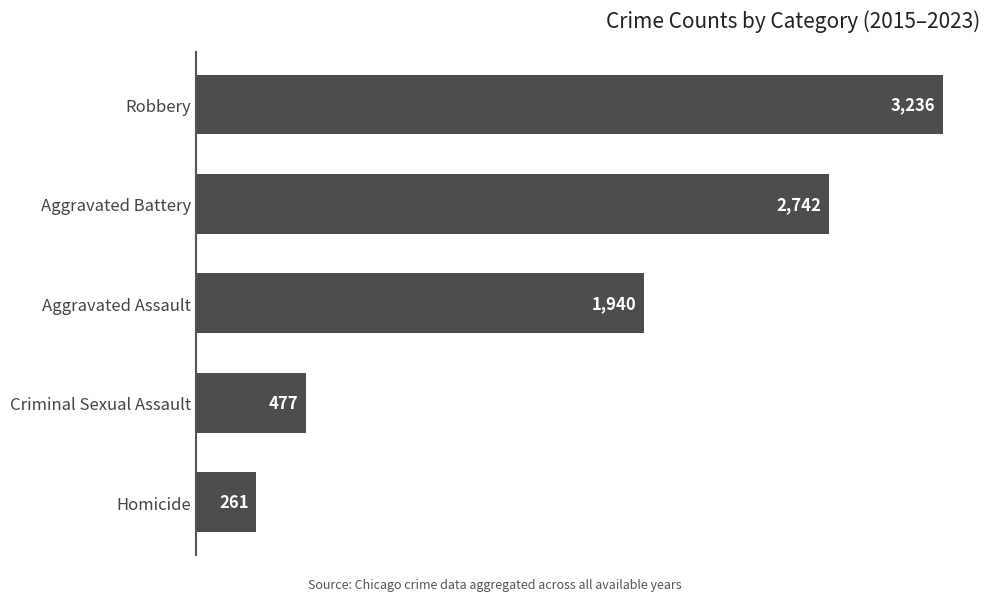

What is the difference between the second highest and minimum values?

2481